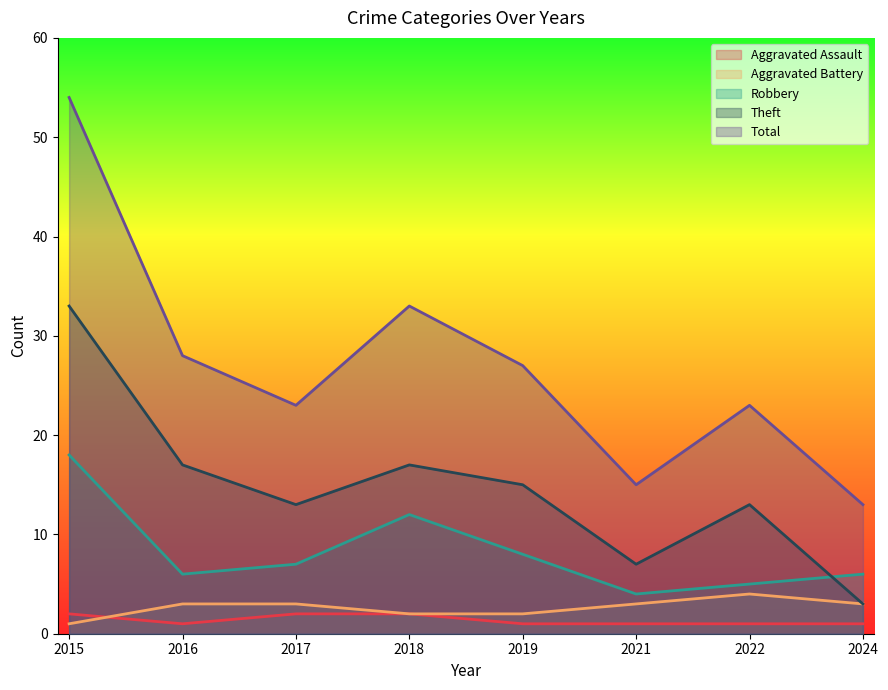

List the labels in order of Robbery value, smallest first.

2021, 2022, 2016, 2024, 2017, 2019, 2018, 2015